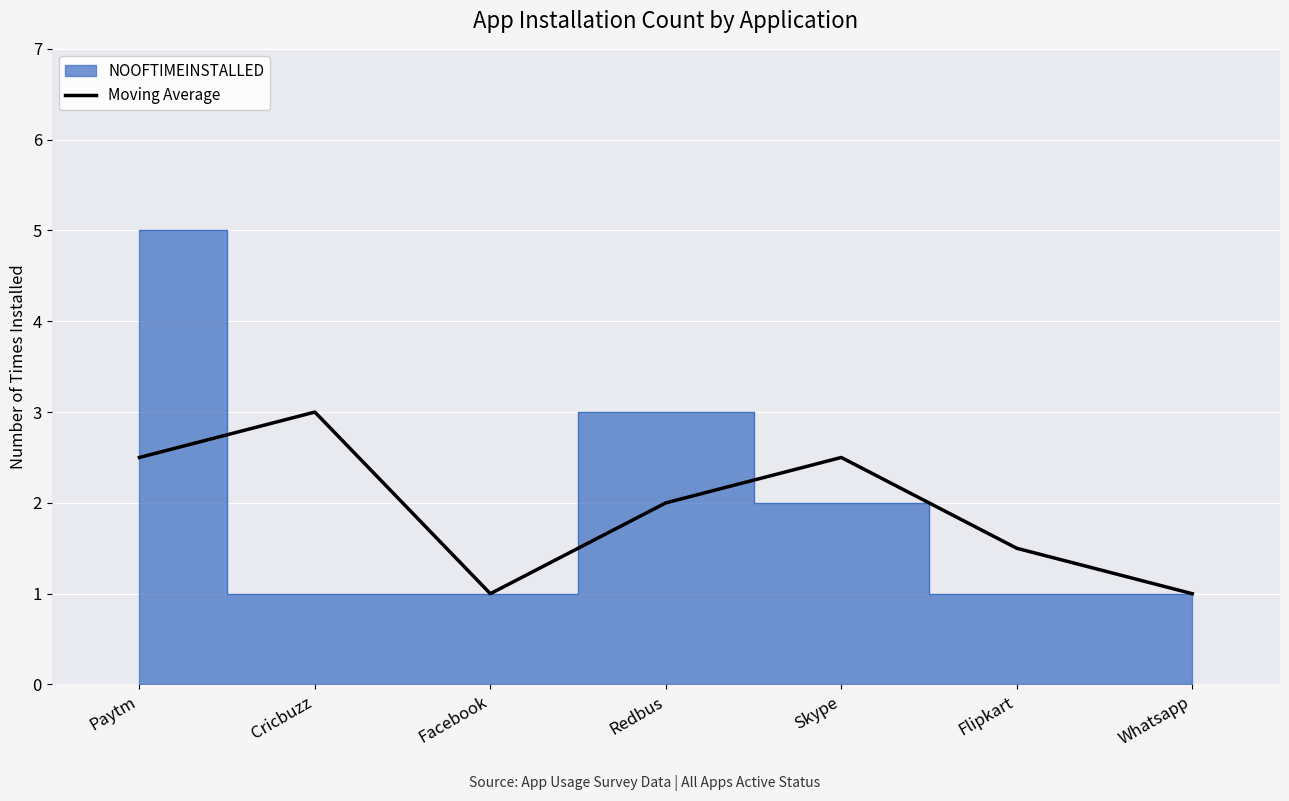

What is the approximate value of Moving Average at Skype?

2.5